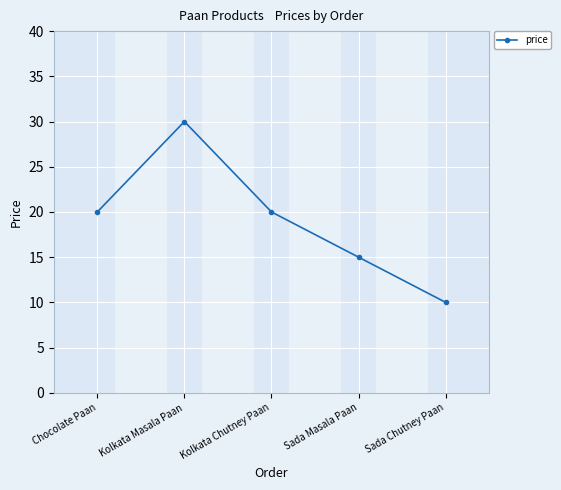

What is the change in value from Chocolate Paan to Kolkata Masala Paan?

+10